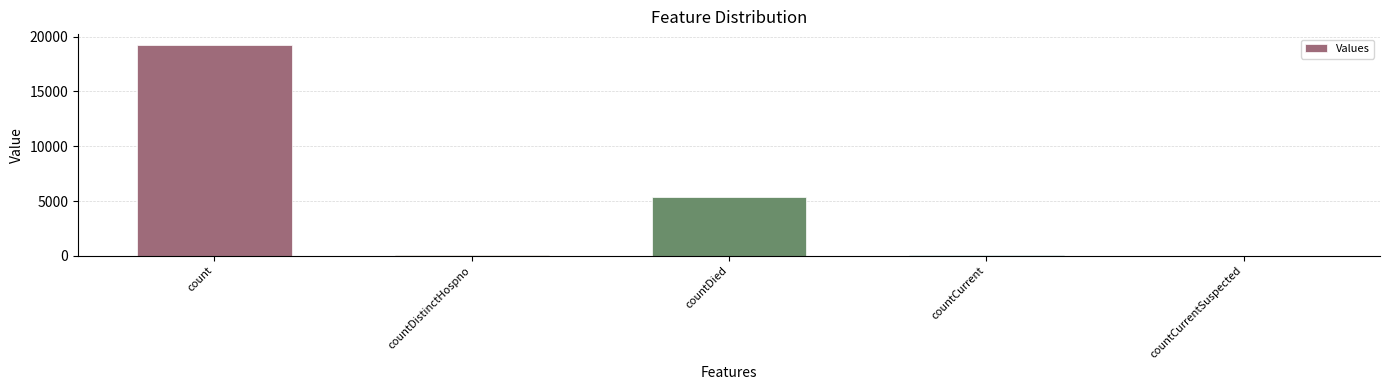

At which category does the chart reach its peak across all series?

count